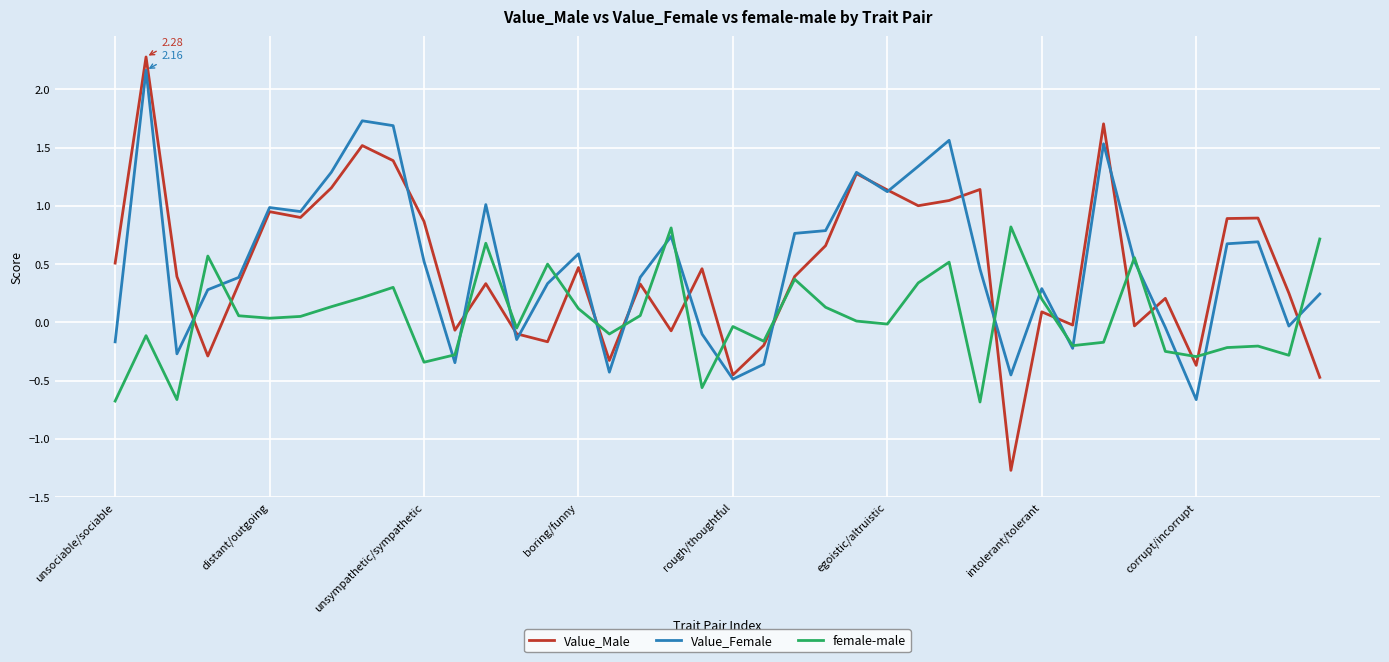

Does the chart have visible grid lines?

Yes